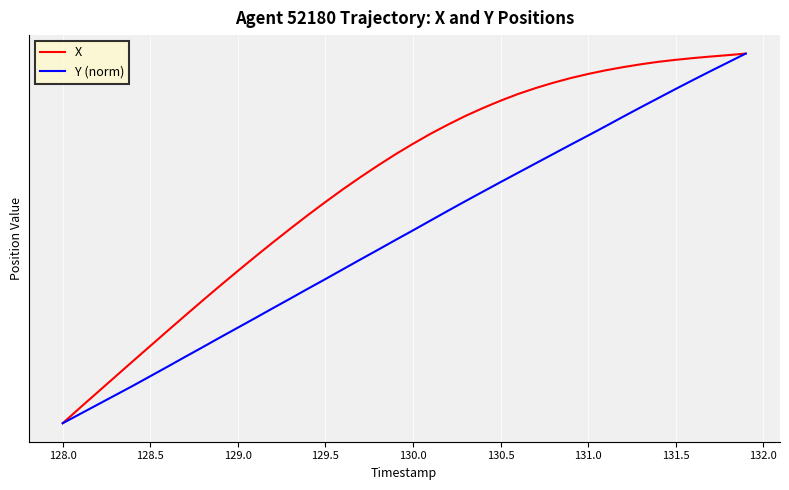

Does the chart have visible grid lines?

Yes